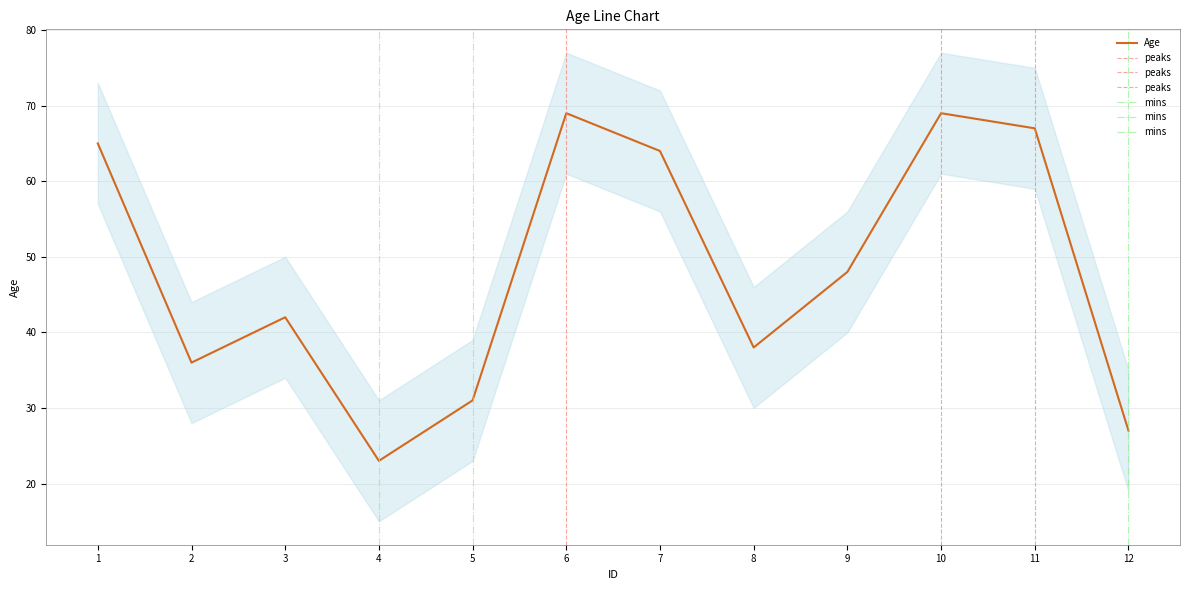

What is the difference between the second highest and minimum values?

46